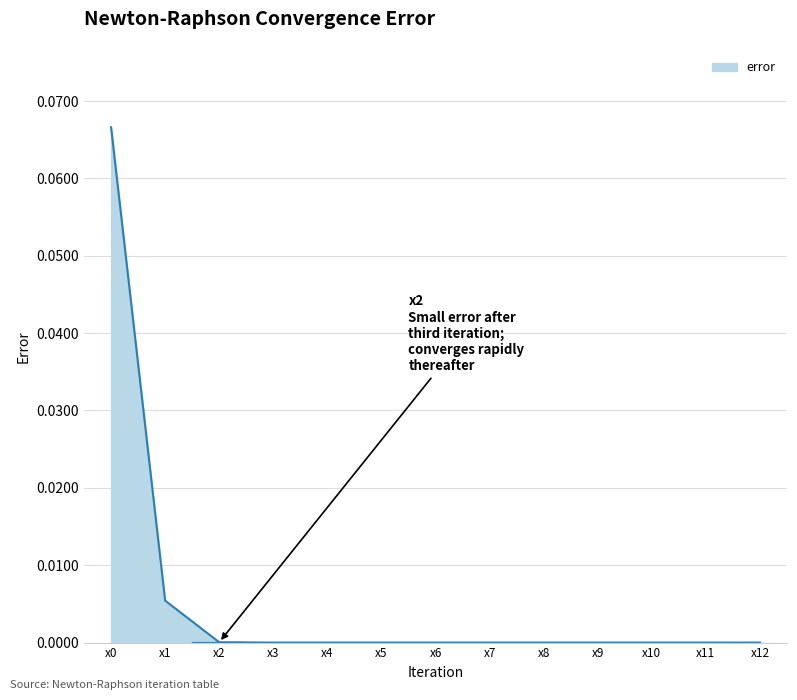

True or false: the data shows 0.0 at x5.

True